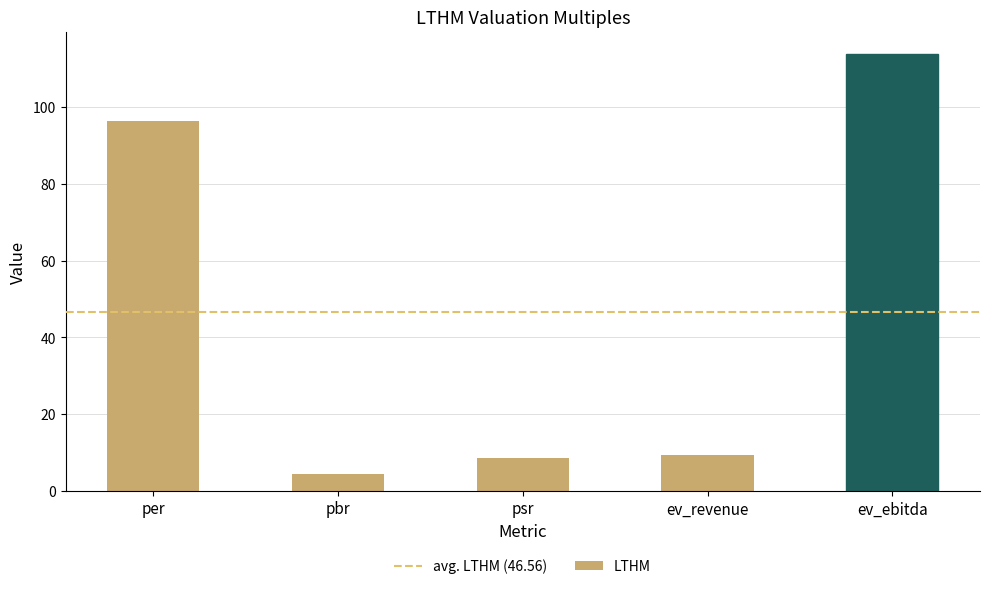

The value at pbr is 4.3. True or false?

True